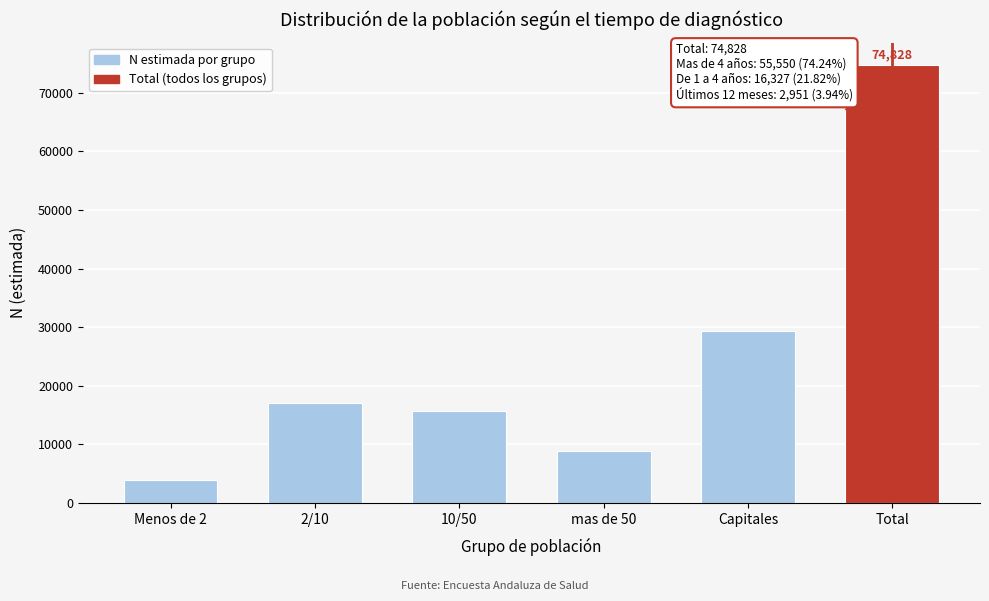

Reading left to right, transcribe all the data shown in this chart.

Menos de 2=3913	2/10=17025	10/50=15707	mas de 50=8885	Capitales=29298	Total=74828